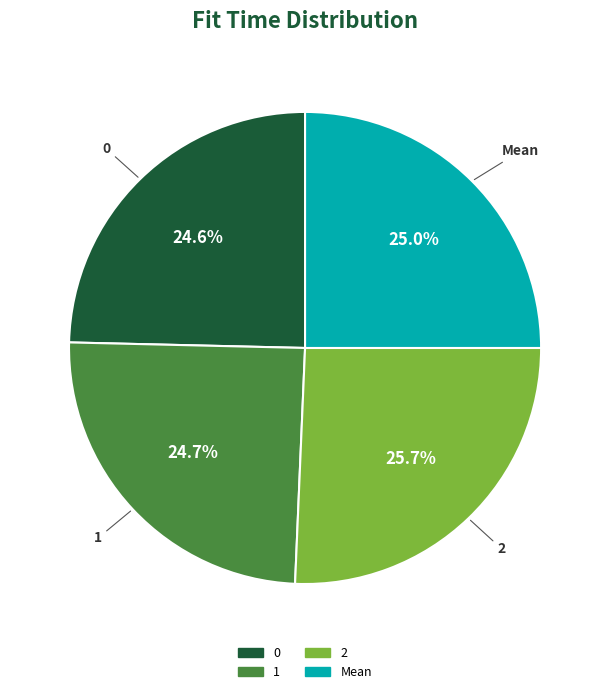

Is the sum of 1 and 2 greater than half?

Yes